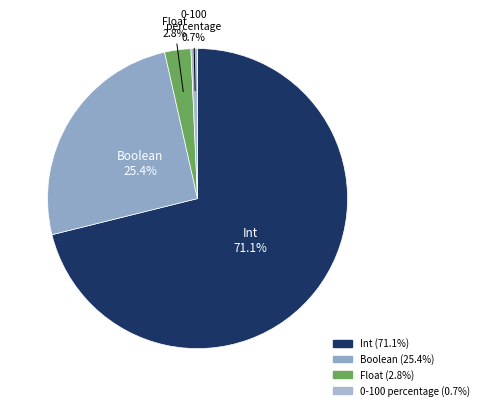

What is the smallest slice in the pie chart?

0-100 percentage